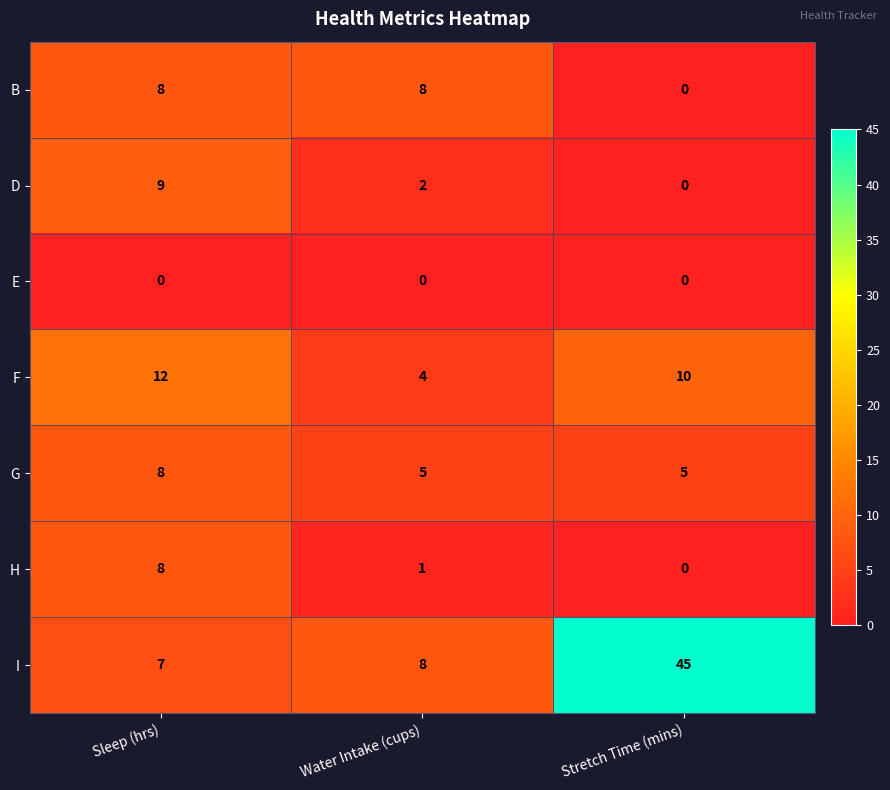

Which series has the widest spread of values?

I